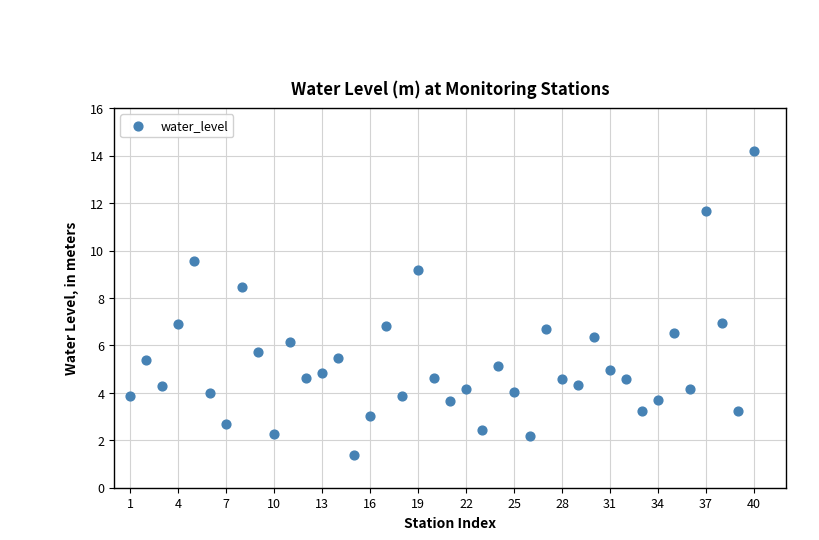

What is the range of Y values (max minus min)?

12.8